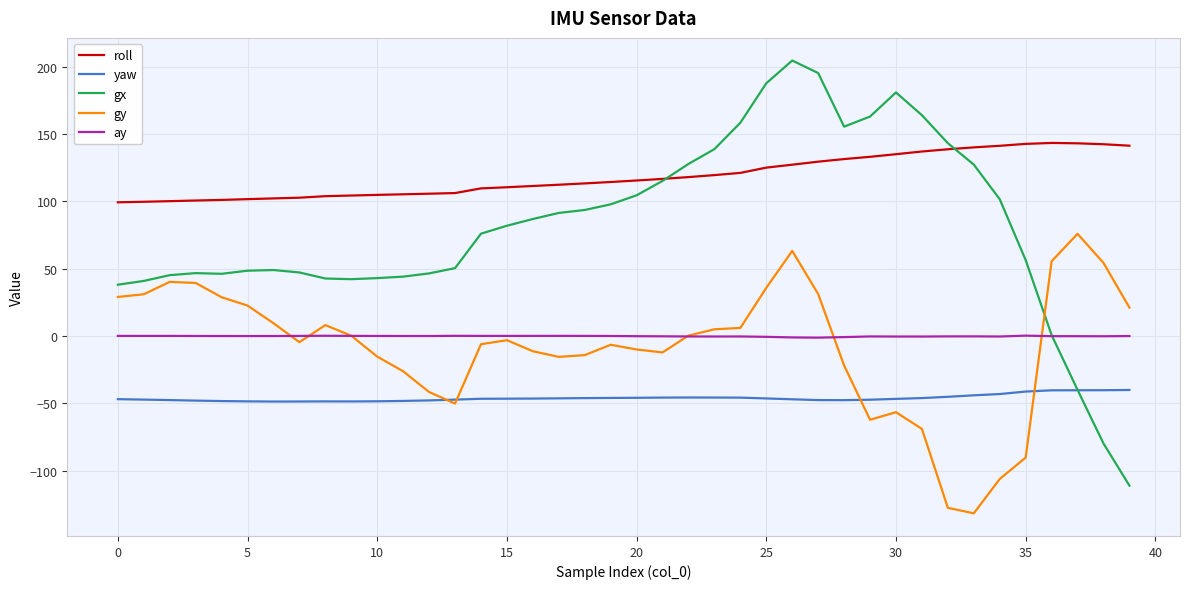

What is the sum of all ay values?

-10.3